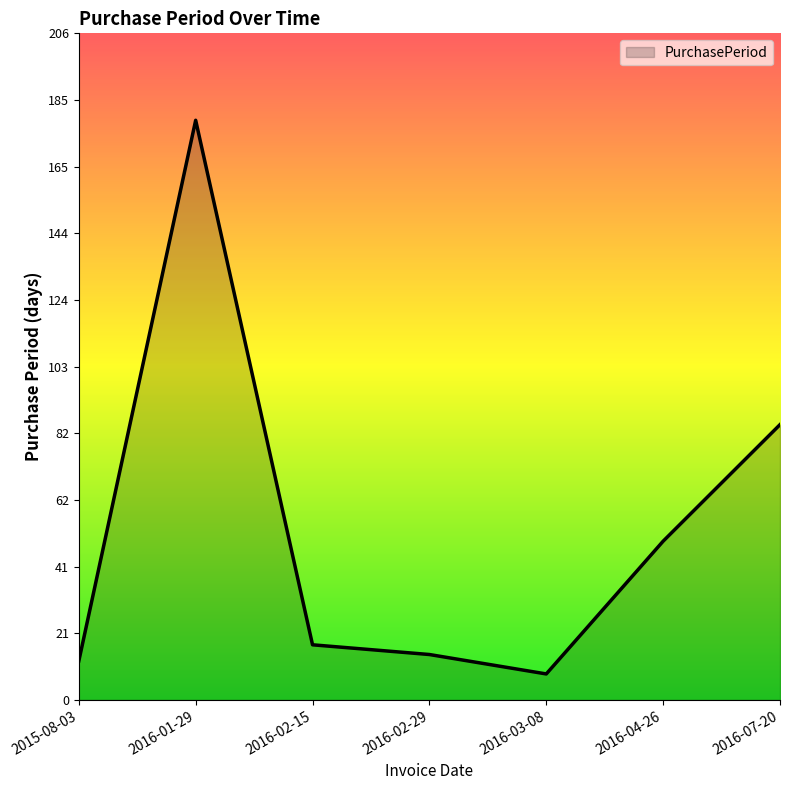

List the labels in order of value, smallest first.

2016-03-08, 2015-08-03, 2016-02-29, 2016-02-15, 2016-04-26, 2016-07-20, 2016-01-29